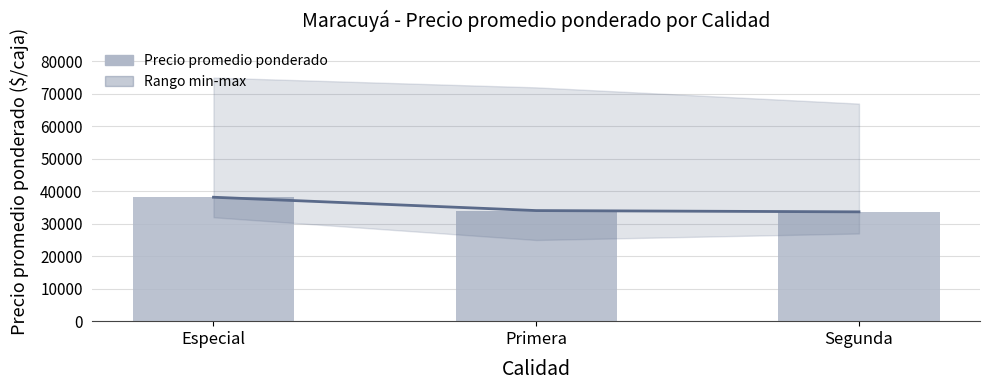

What is the difference between the Precio promedio ponderado values at Especial and Segunda?

4500